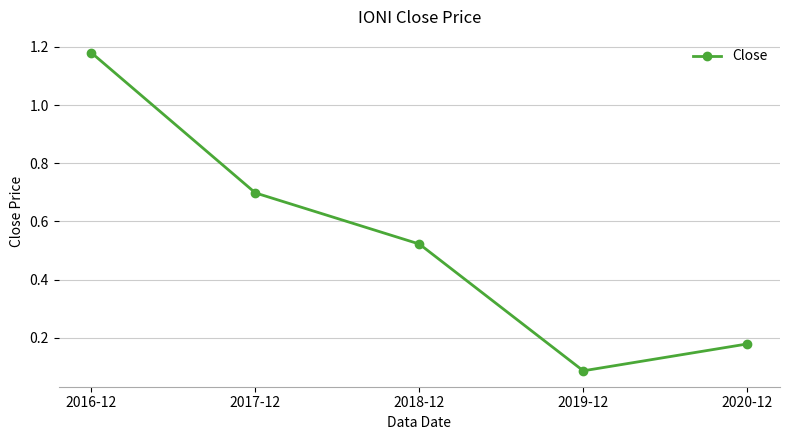

List the labels in order of value, smallest first.

2019-12, 2020-12, 2018-12, 2017-12, 2016-12